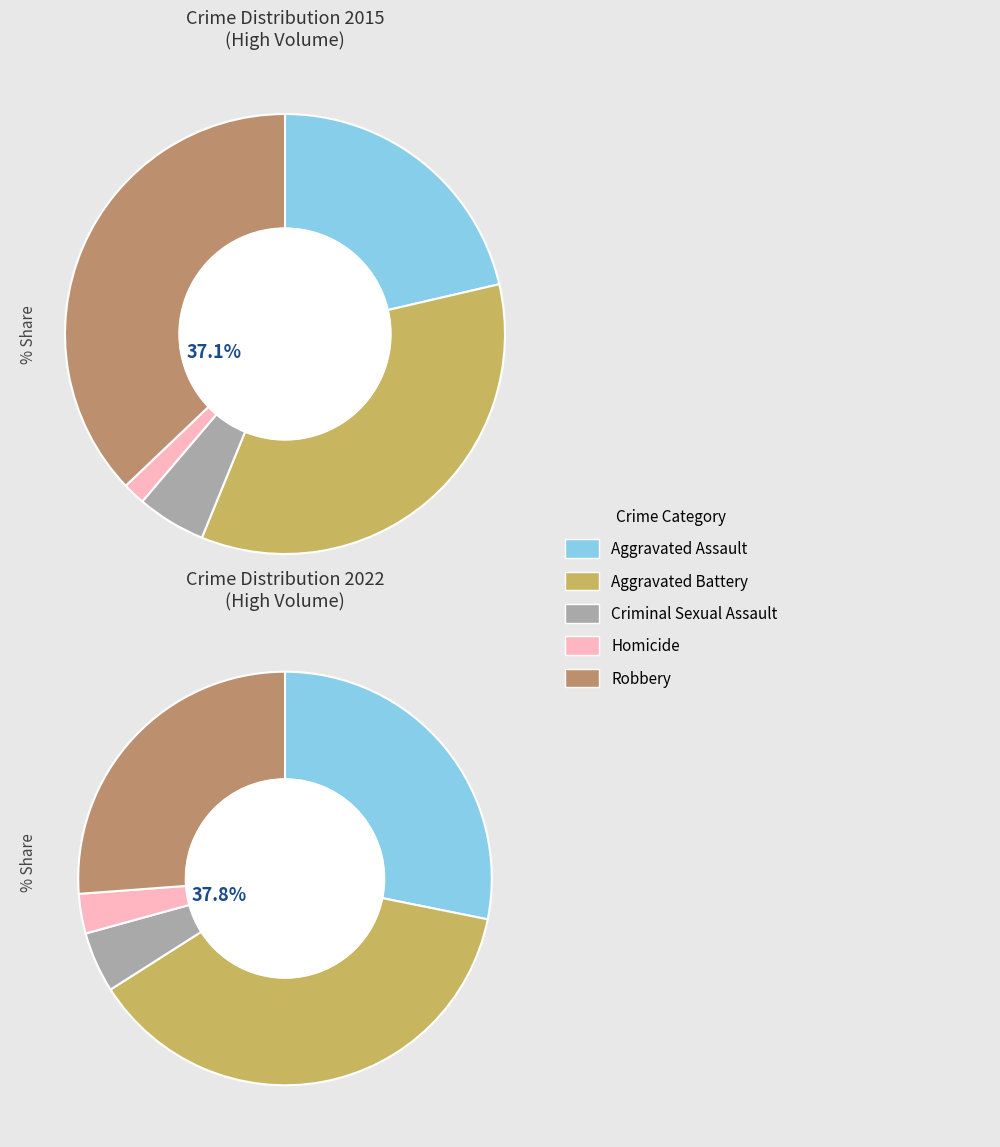

How many slices are in this pie chart?

5